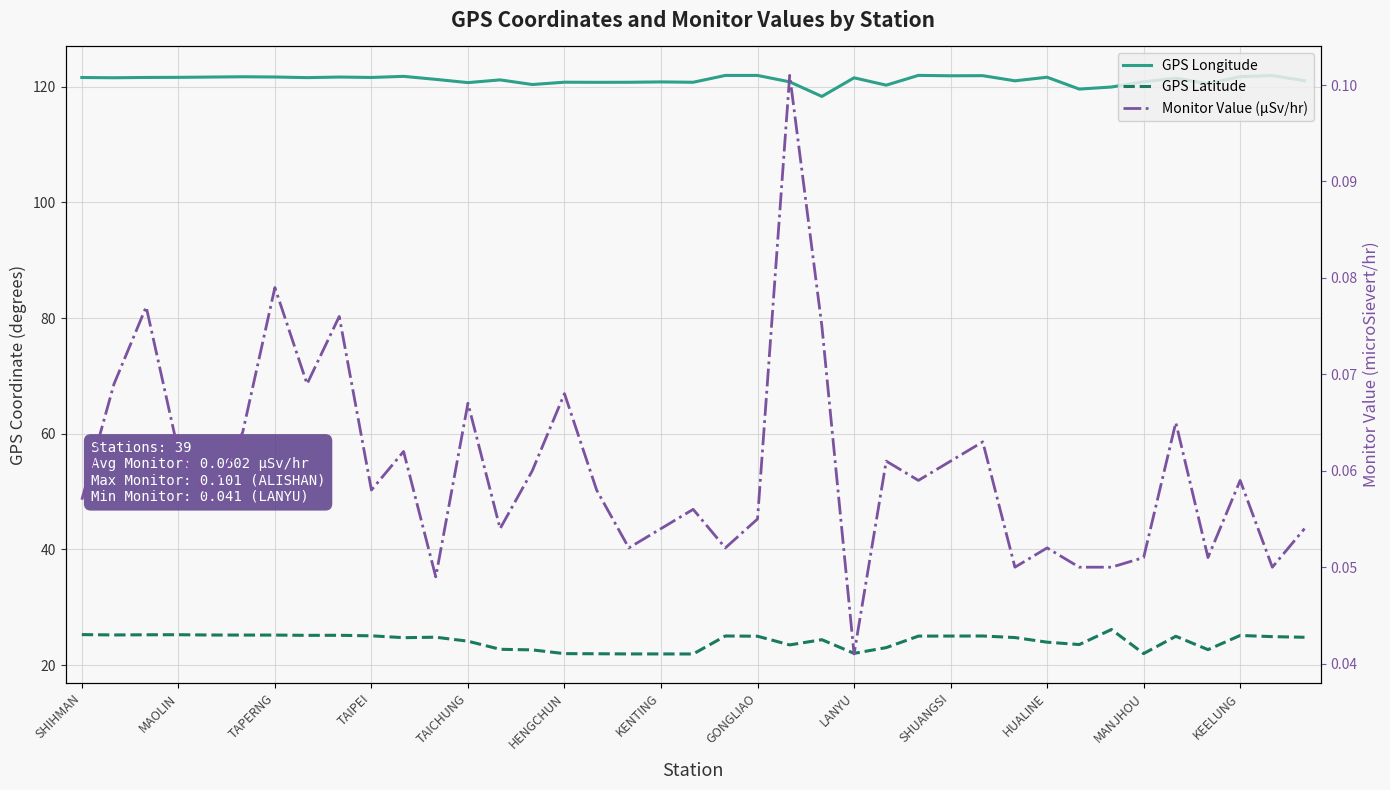

What is the value of the Monitor Value (µSv/hr) point at the 31st from the left?

0.1